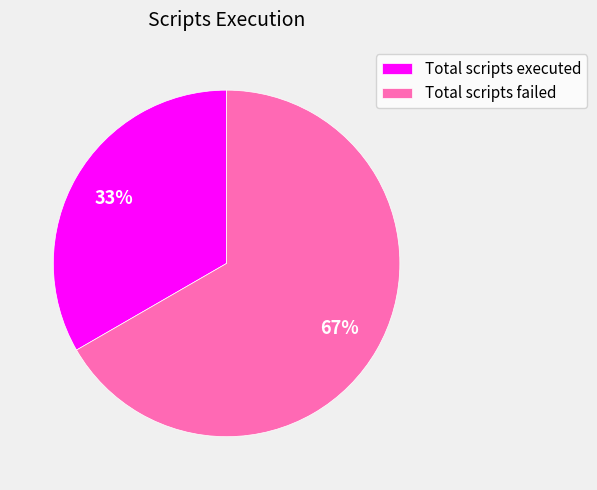

To the nearest percent, what is the average slice percentage?

50%